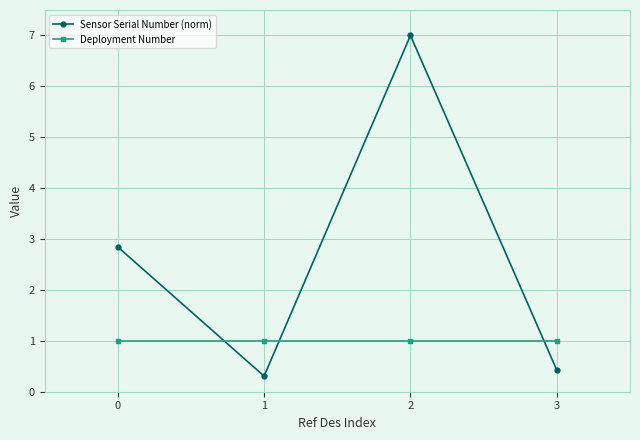

Which series has the widest spread of values?

Sensor Serial Number (norm)